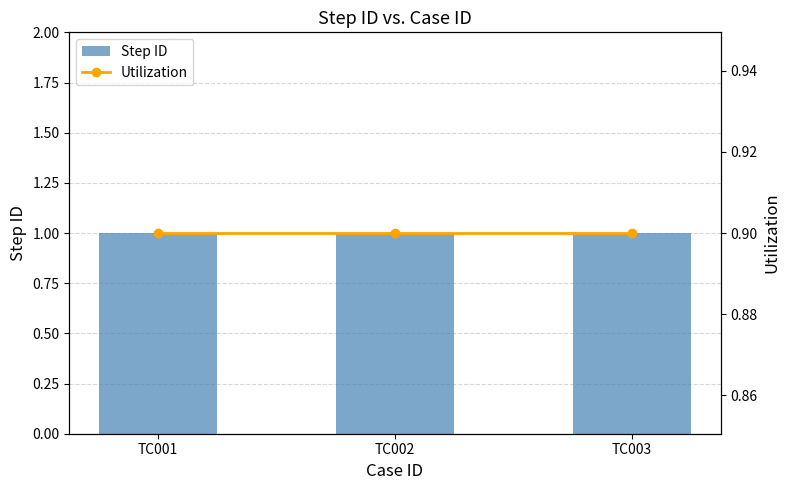

At which label does Utilization reach its minimum?

TC001